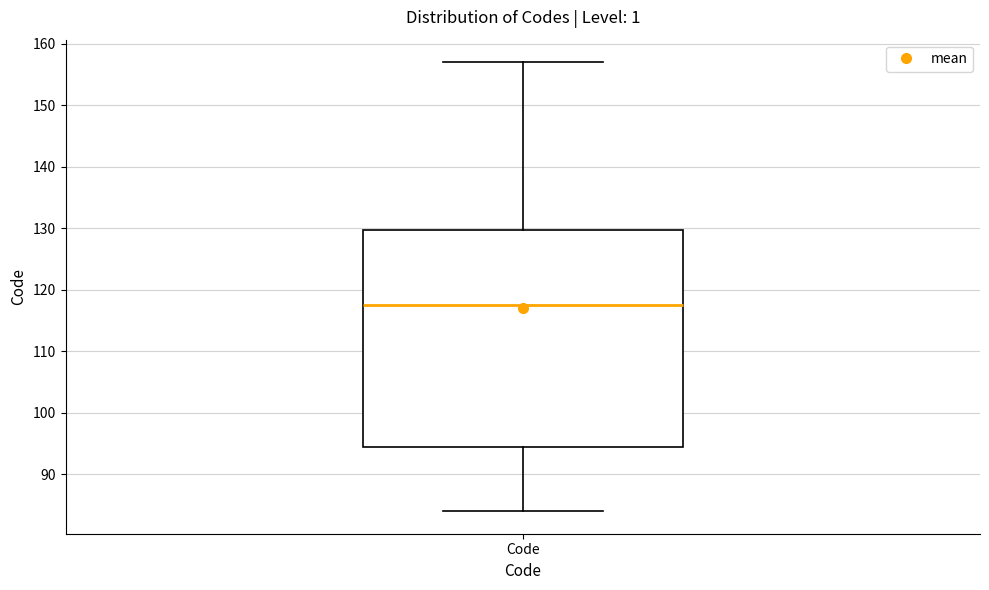

Transcribe this box plot: give where the median line is, the range the box spans, and where the two whiskers end, as read against the y-axis. The values are not printed on the chart, so give them approximately, as read against the axis.

median 118, box 95 to 130, whiskers 84 to 157